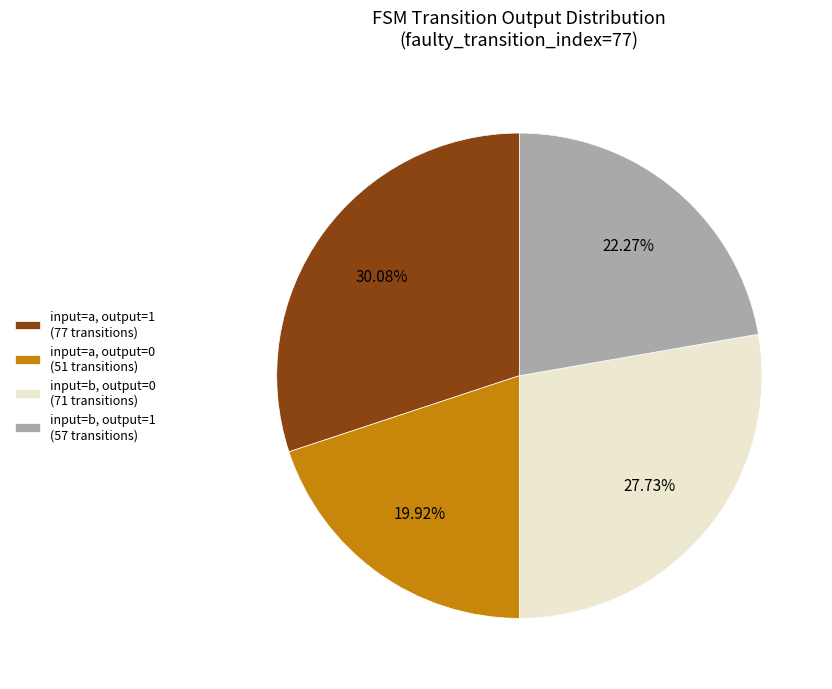

Between input=b, output=1 (57 transitions) and input=a, output=1 (77 transitions), which is larger?

input=a, output=1 (77 transitions)